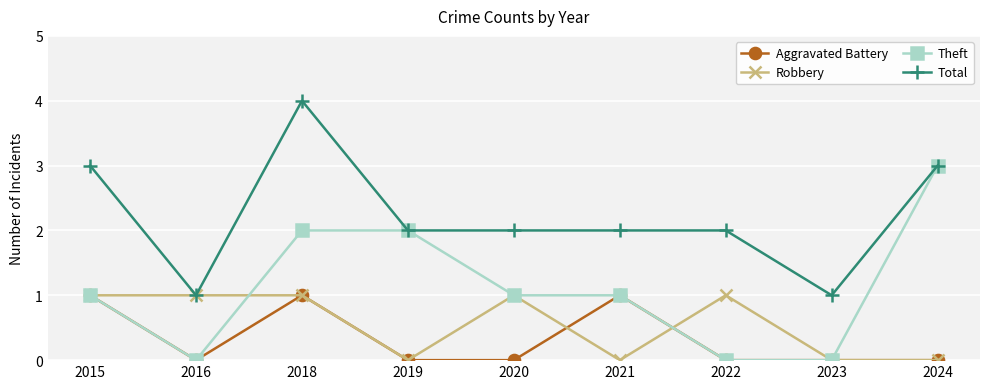

At which category is the sum across all series the highest?

2018